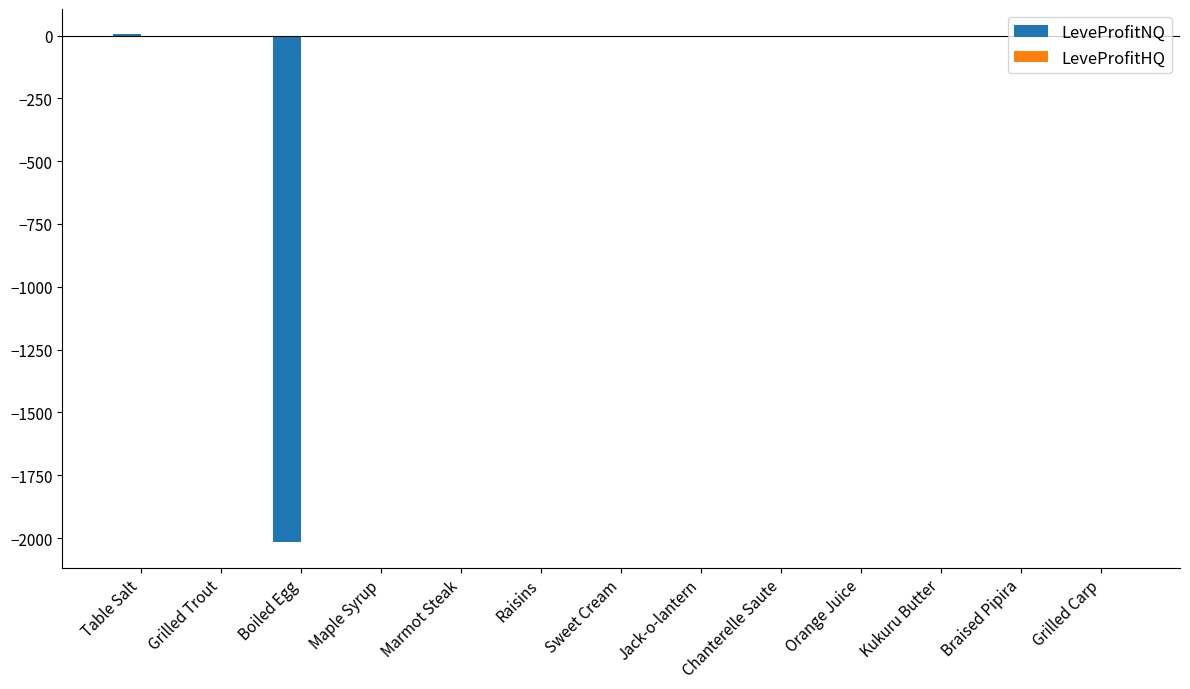

At which label is LeveProfitNQ closest to -1005?

Jack-o-lantern